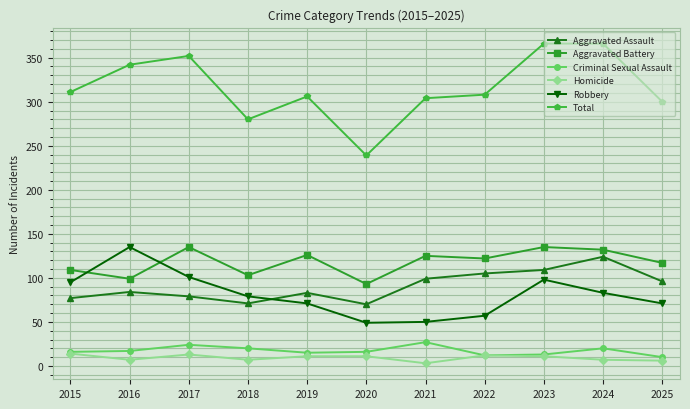

Which series has the largest total across all categories?

Total